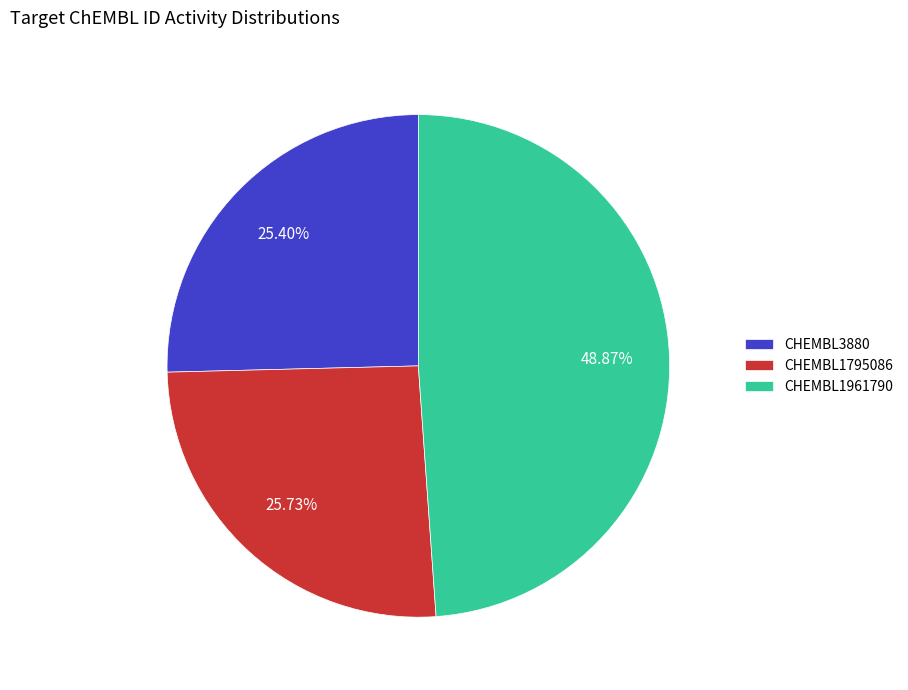

What percentage is the CHEMBL1961790 slice, to the nearest percent?

49%